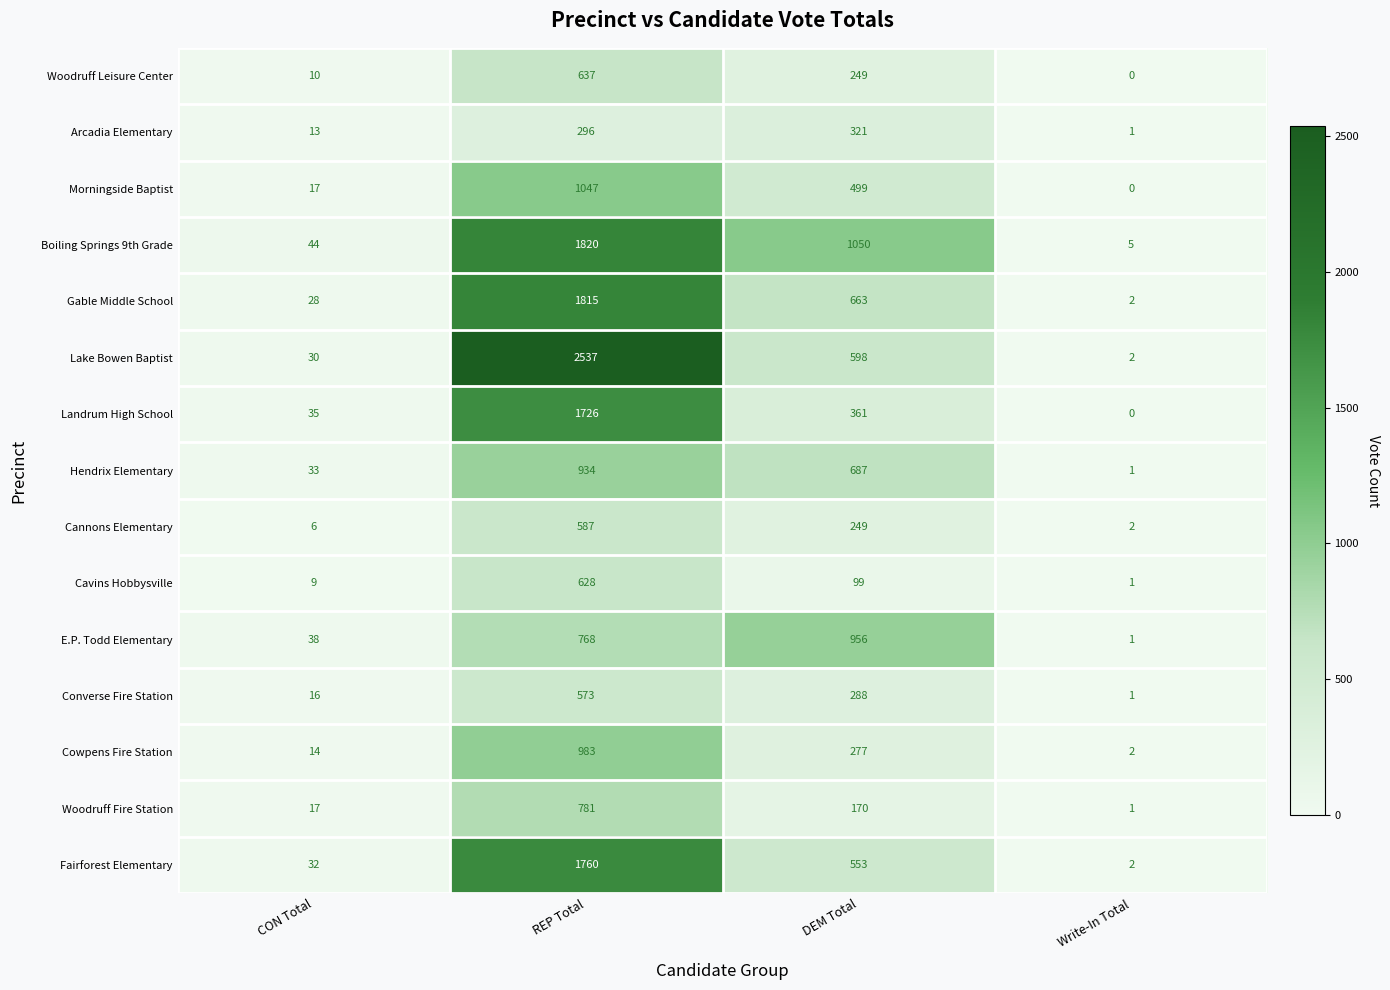

The value of Fairforest Elementary at CON Total is 32. True or false?

True